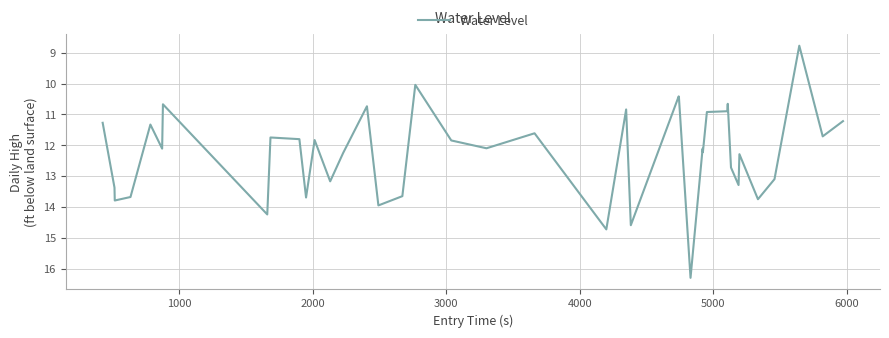

What is the difference between the maximum and minimum values?

7.5